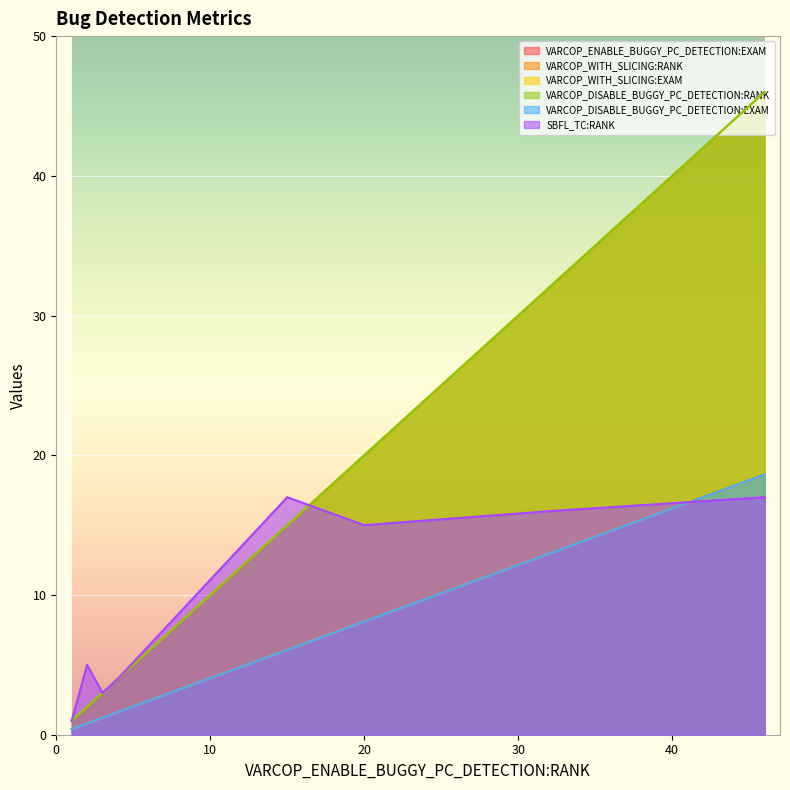

What is the difference between the maximum and minimum values in the VARCOP_WITH_SLICING:EXAM series?

18.2